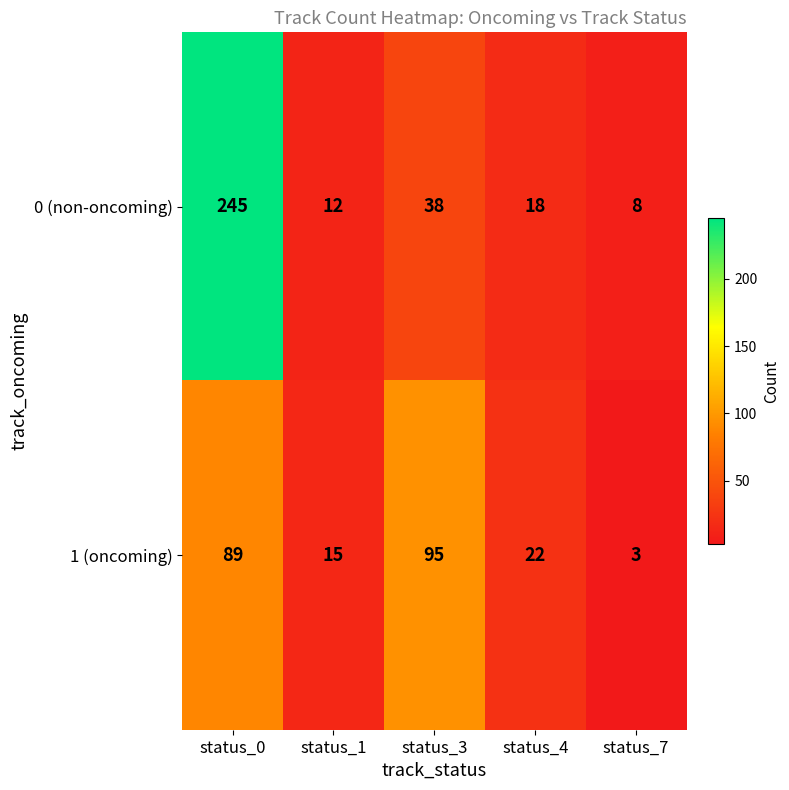

At which category does the chart reach its minimum across all series?

status_7